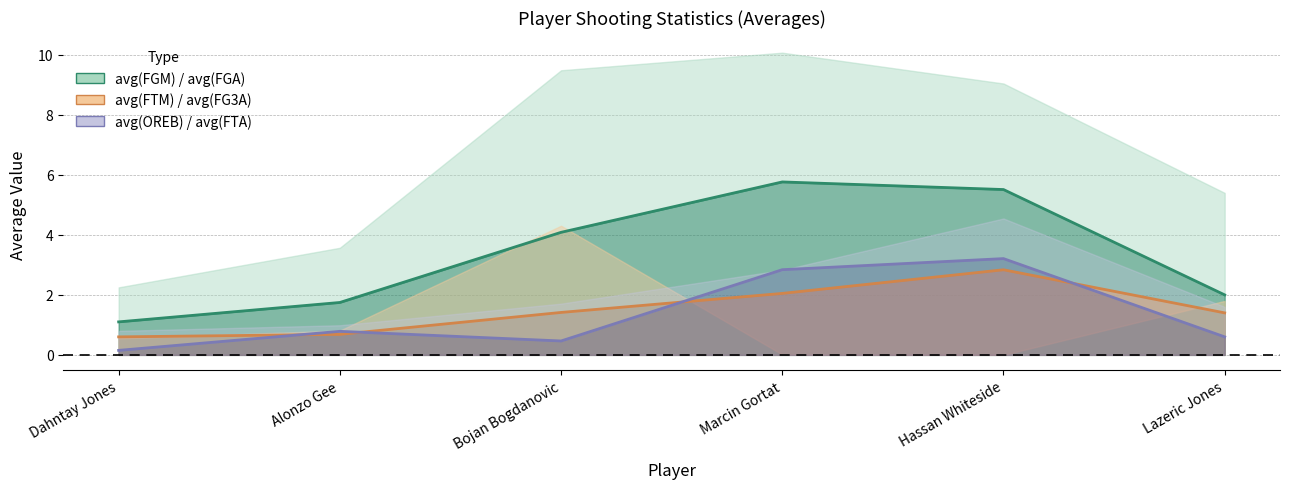

Which label corresponds to the smallest value in the chart?

Dahntay Jones